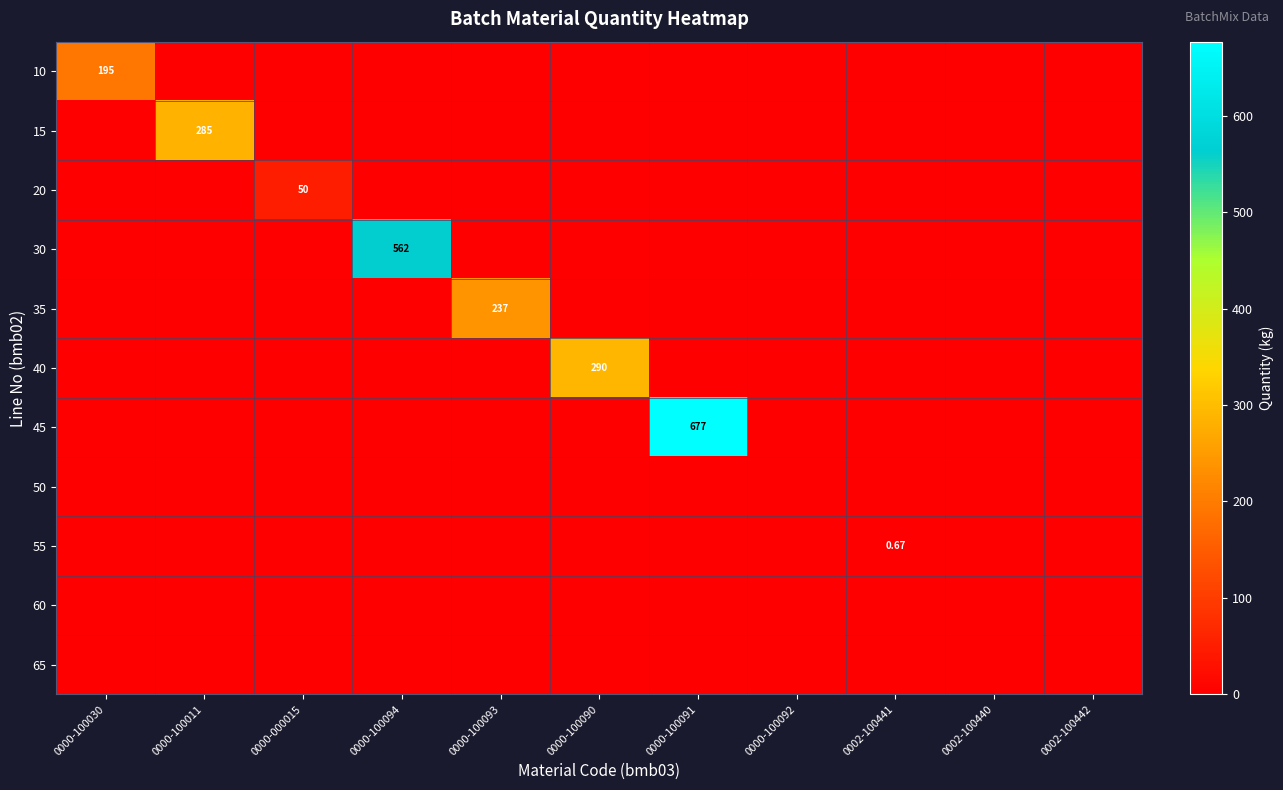

Which series has the largest total across all categories?

45